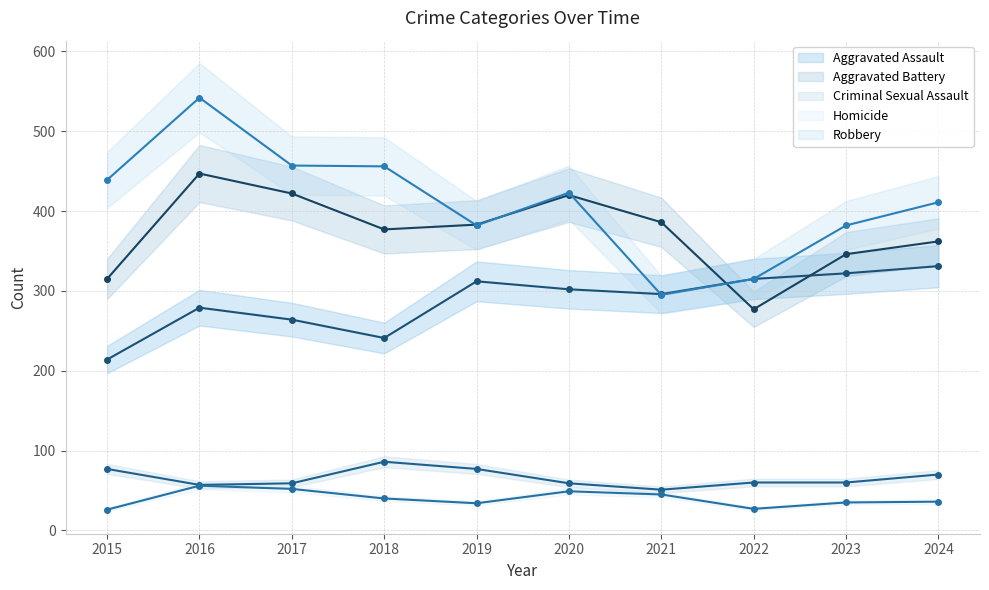

True or false: Aggravated Assault has a value of 214 at 2015.

True